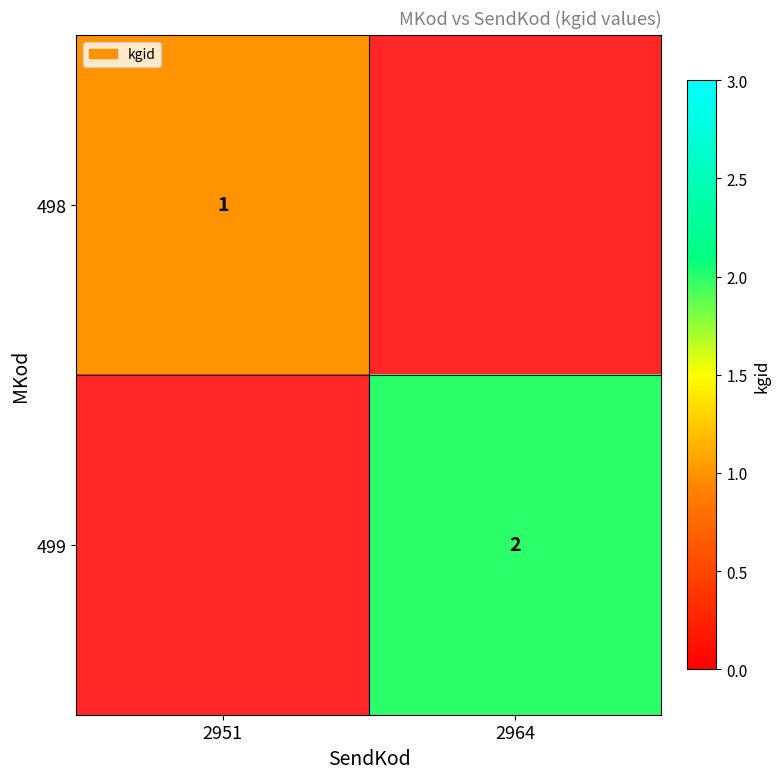

The 499 series shows 2 at 2964. True or false?

True